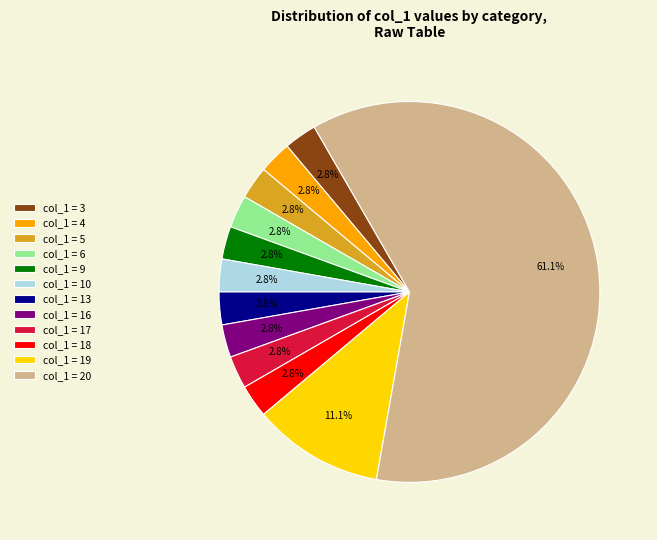

Between col_1 = 20 and col_1 = 5, which is larger?

col_1 = 20